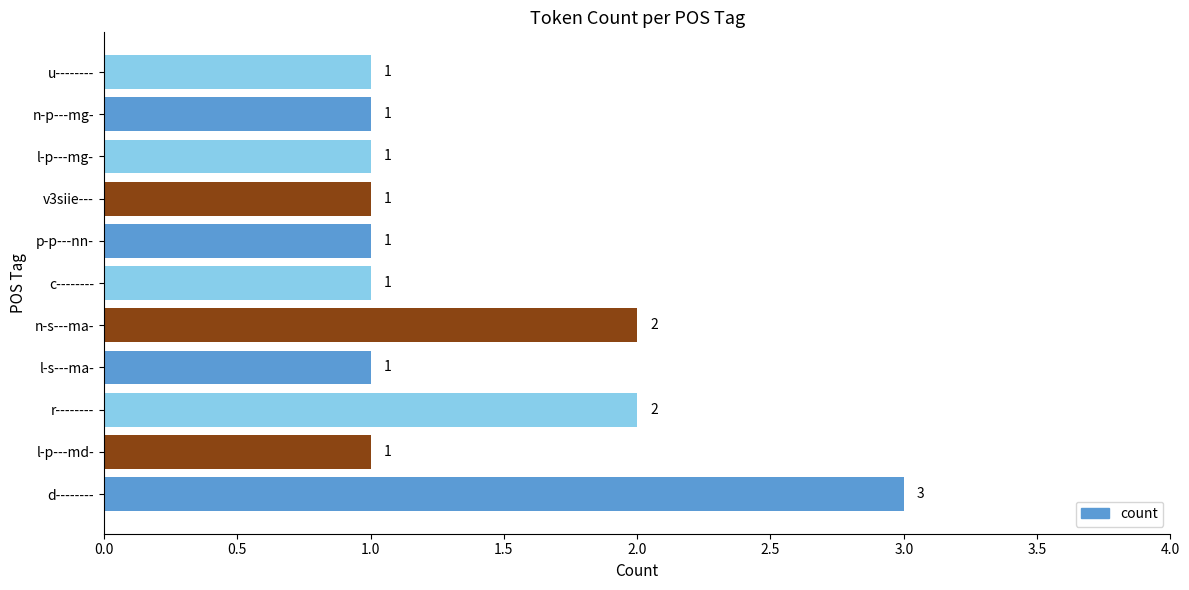

How many bars are there in total?

11